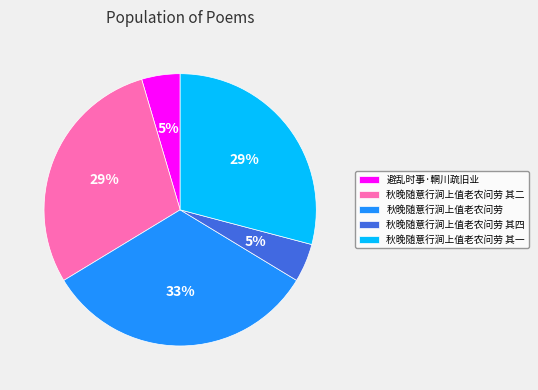

Which has a higher value, 秋晚随意行涧上值老农问劳 其一 or 秋晚随意行涧上值老农问劳 其四?

秋晚随意行涧上值老农问劳 其一